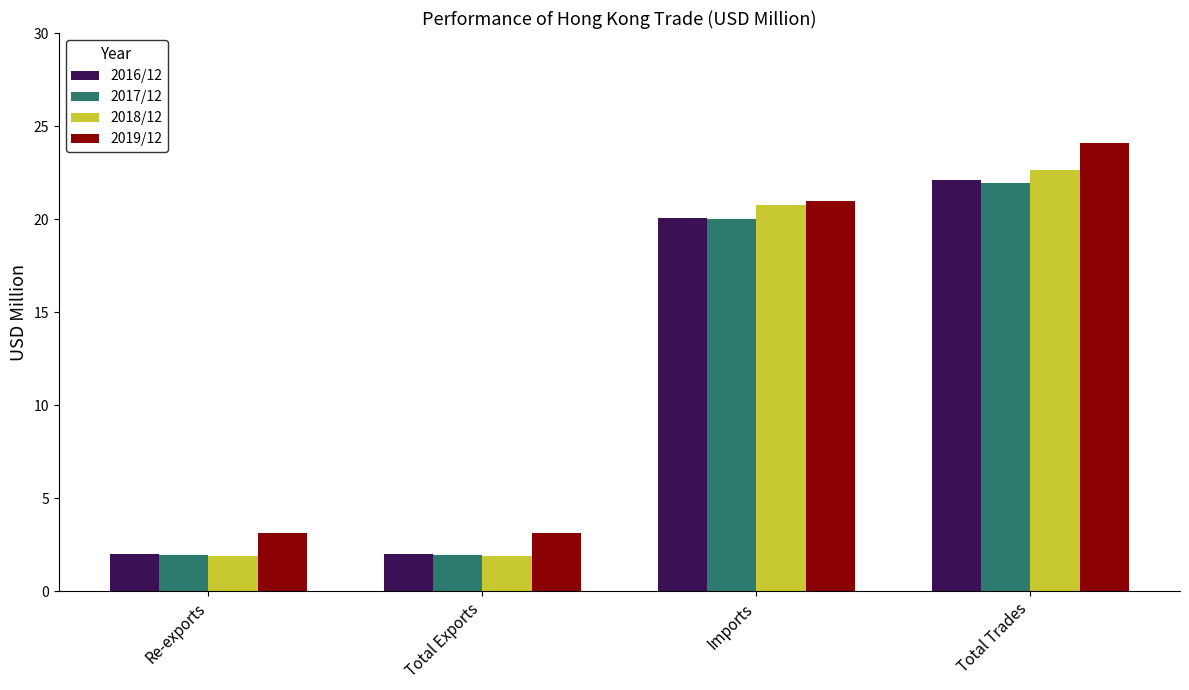

What is the spread (max minus min) of values at Total Exports?

1.2